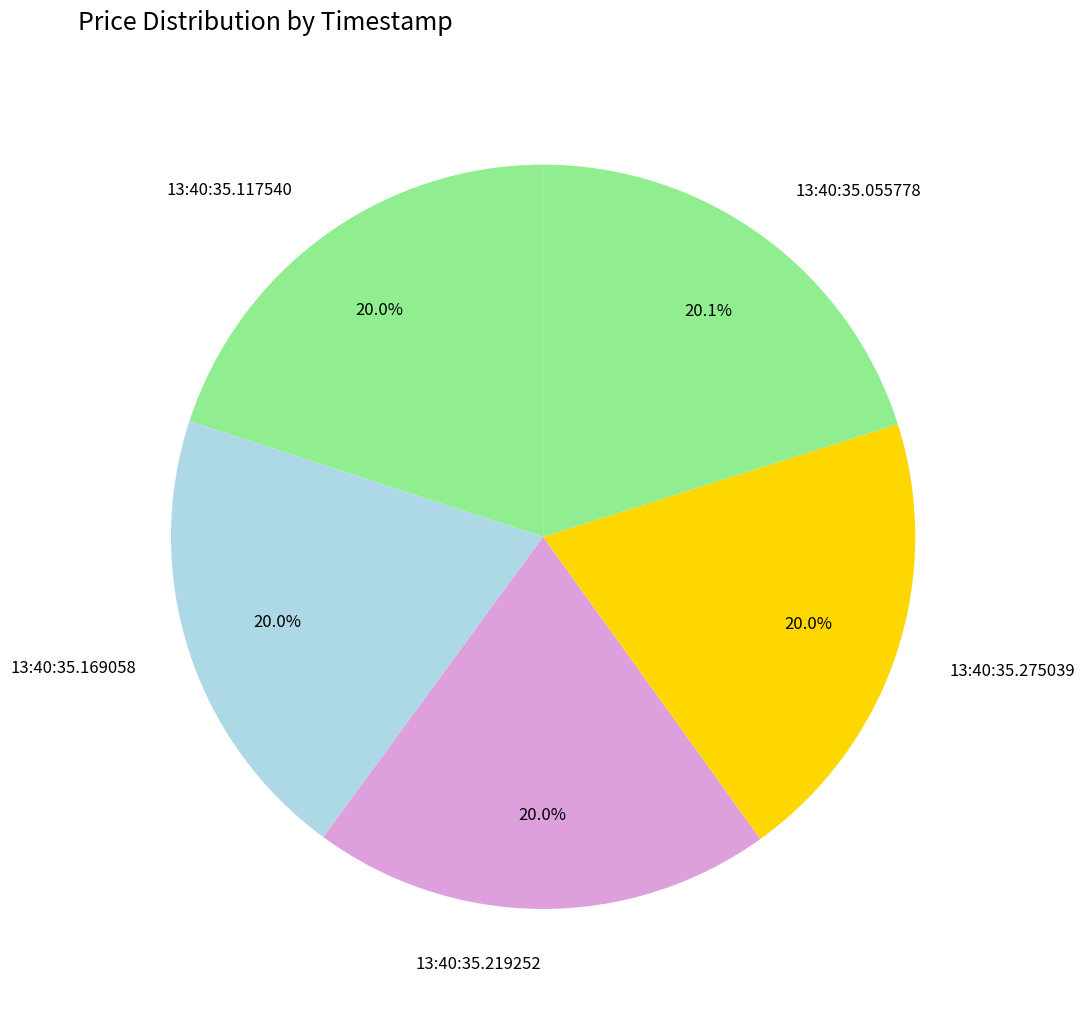

Approximately how many times larger is the value at 13:40:35.275039 compared to 13:40:35.169058?

1.0